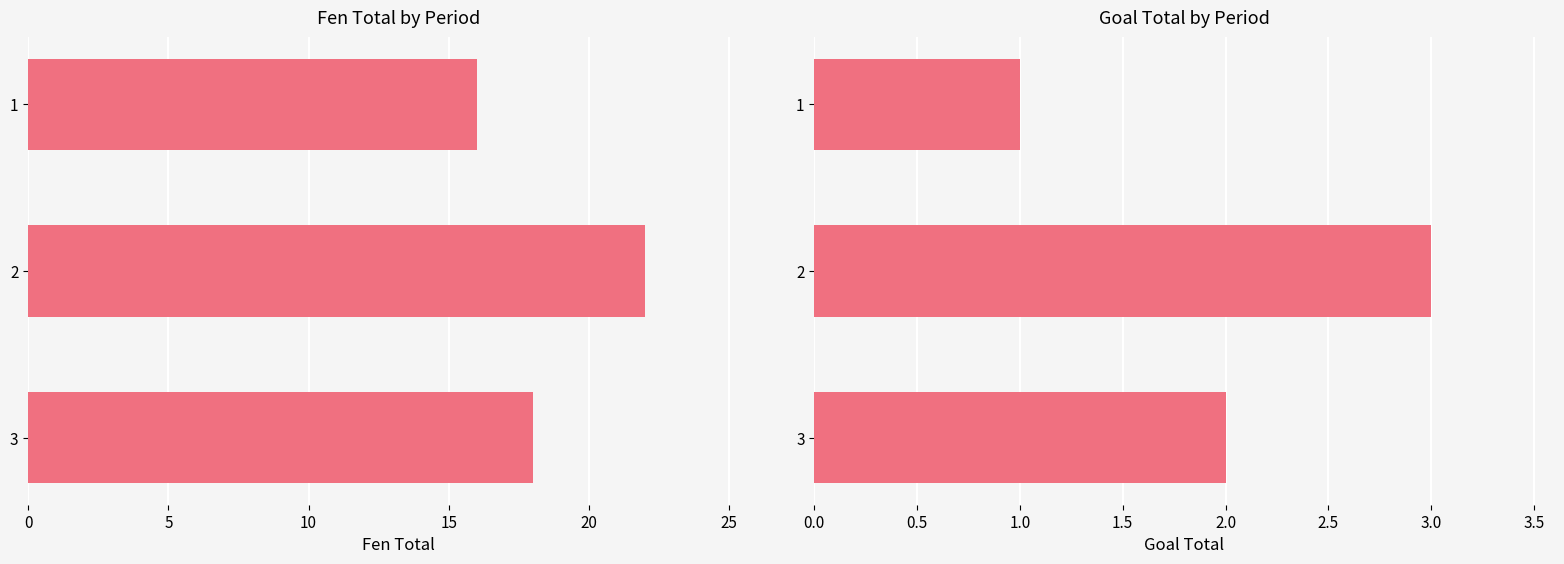

What is the difference between the maximum and minimum values in the Fen total series?

6